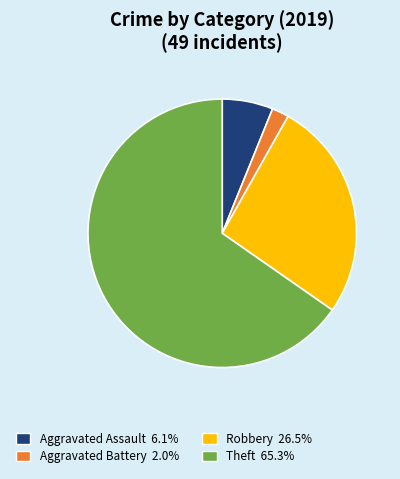

Count the number of slices in the pie.

4